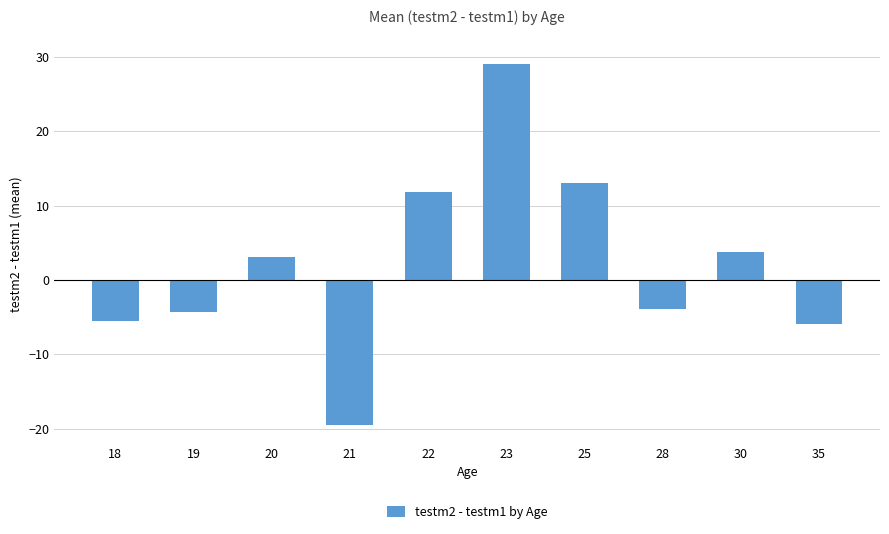

The chart shows a value of 3.1 at 20. True or false?

True